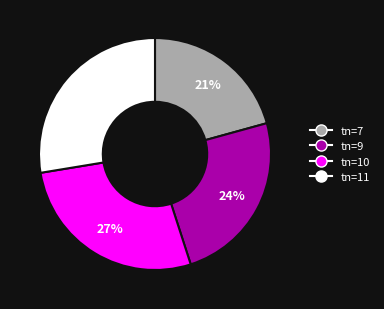

To the nearest percent, what is the average slice percentage?

25%